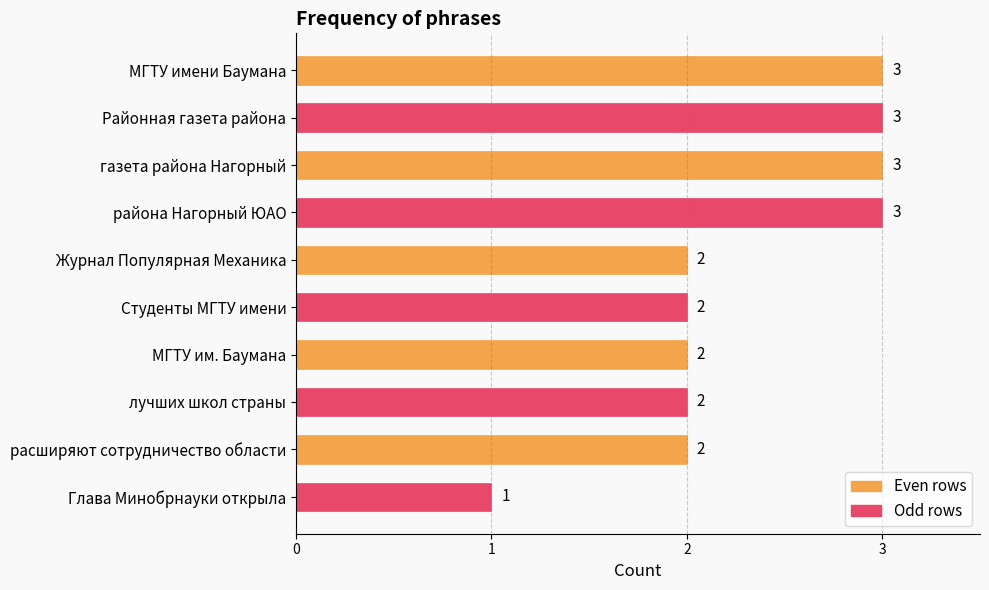

The chart shows a value of 3 at расширяют сотрудничество области. True or false?

False